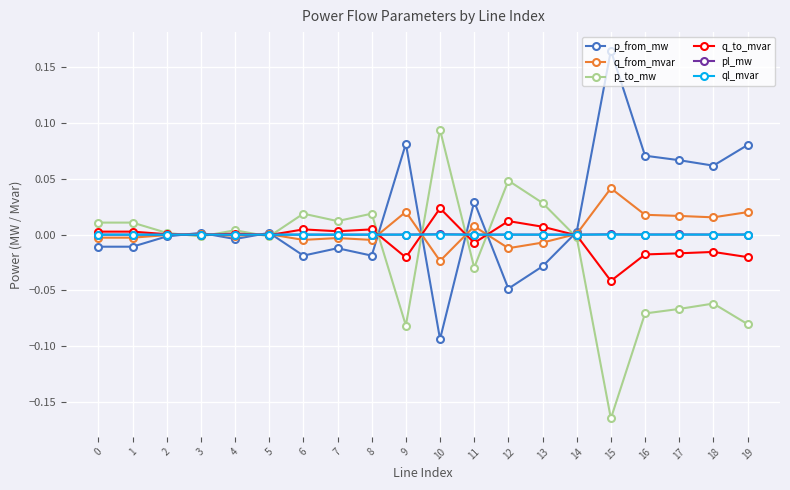

What are all the series names shown in the legend?

p_from_mw, q_from_mvar, p_to_mw, q_to_mvar, pl_mw, ql_mvar